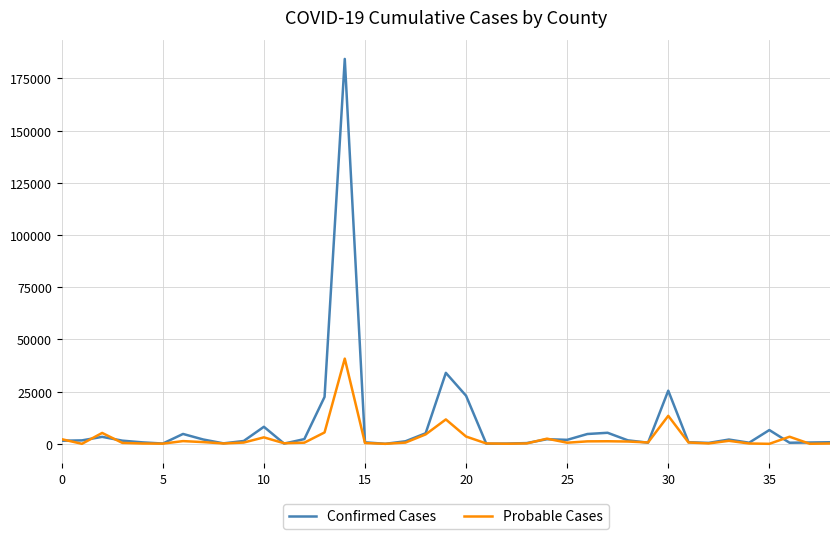

What is the maximum value shown in the chart?

184290